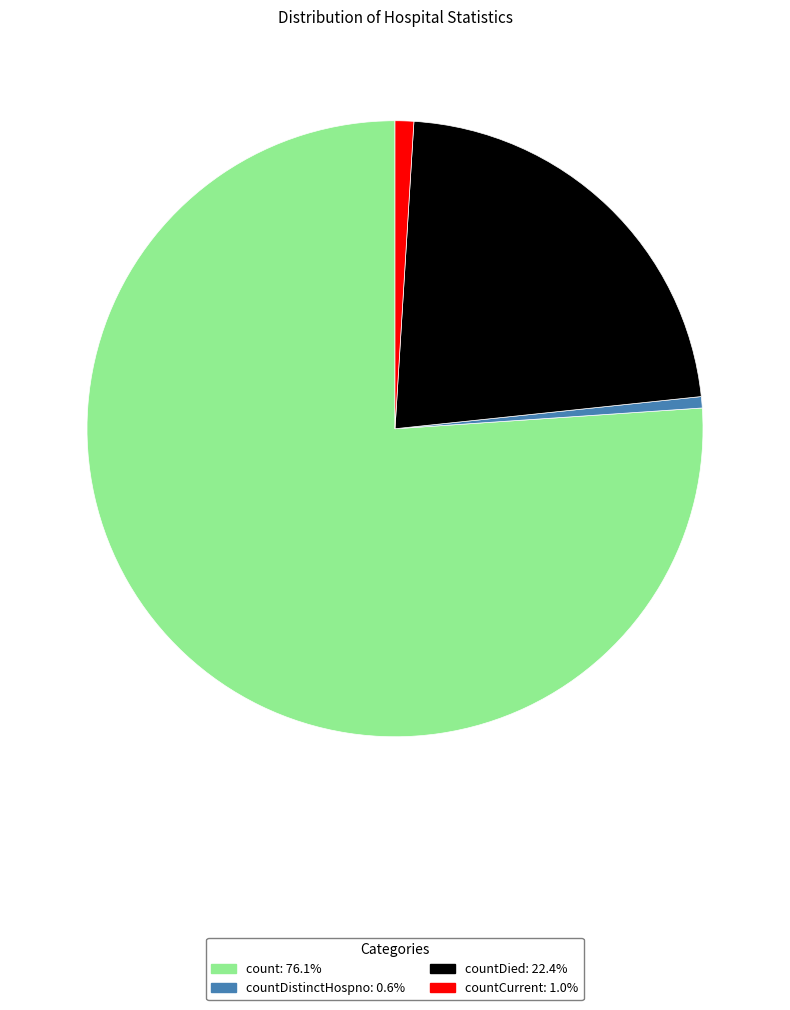

Is there a majority slice in this chart?

Yes